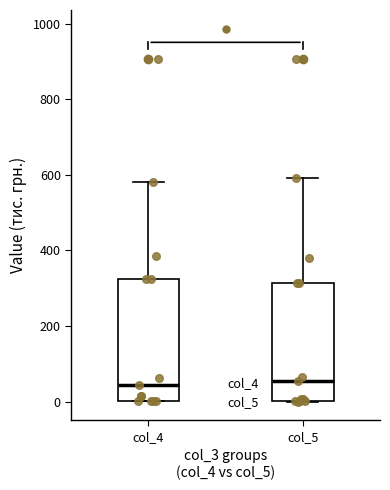

Where is the upper edge of the box for col_5 on the y-axis? The values are not printed on the chart, so give them approximately, as read against the axis.

320